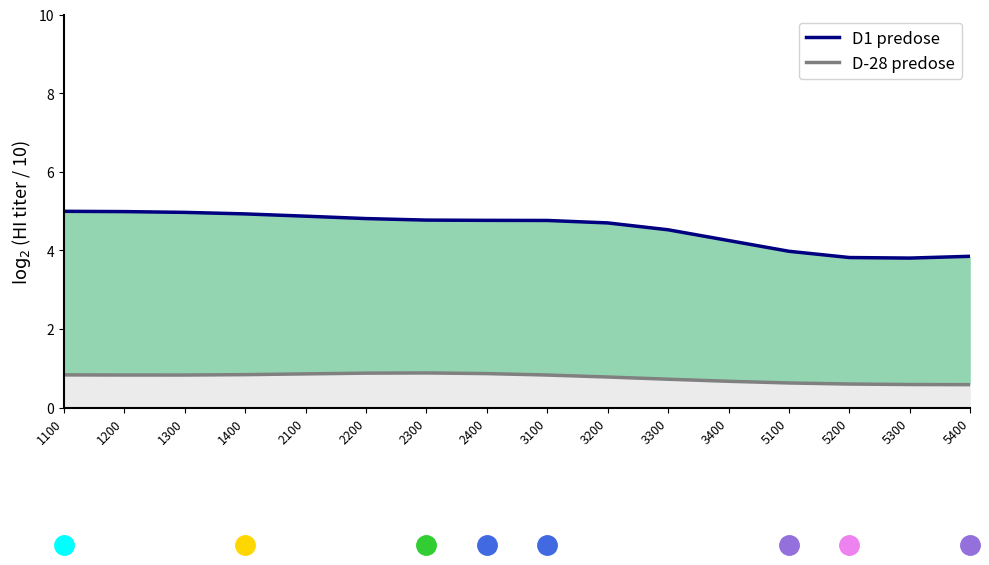

Rank the series by their average value, from lowest to highest.

D-28 predose, D1 predose